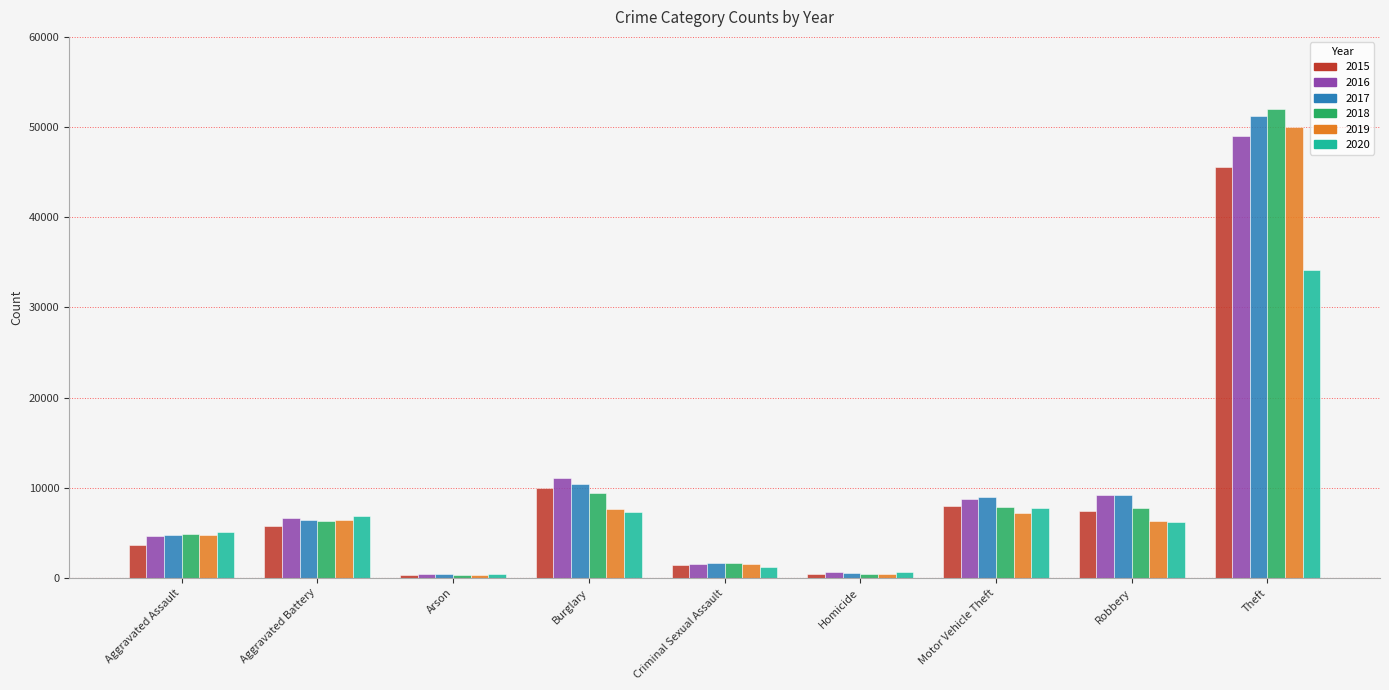

How many bars are there in total?

54